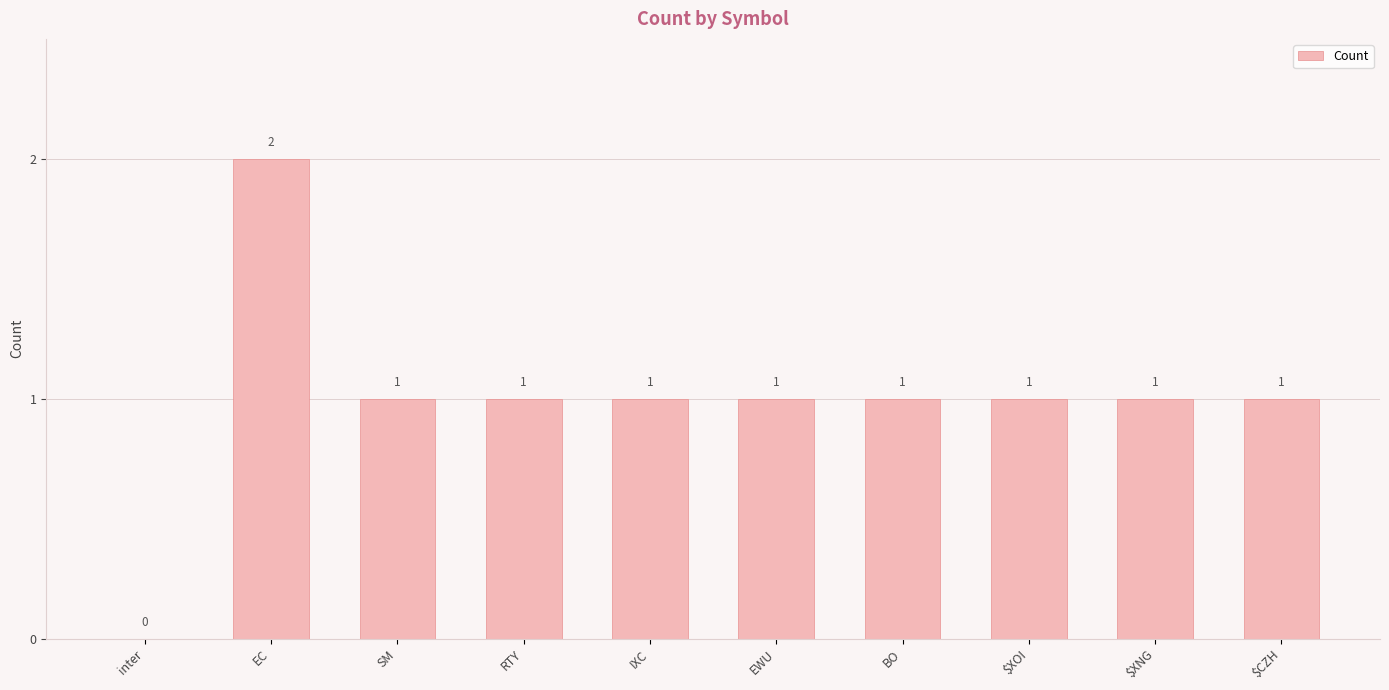

Read the value at $XOI.

1